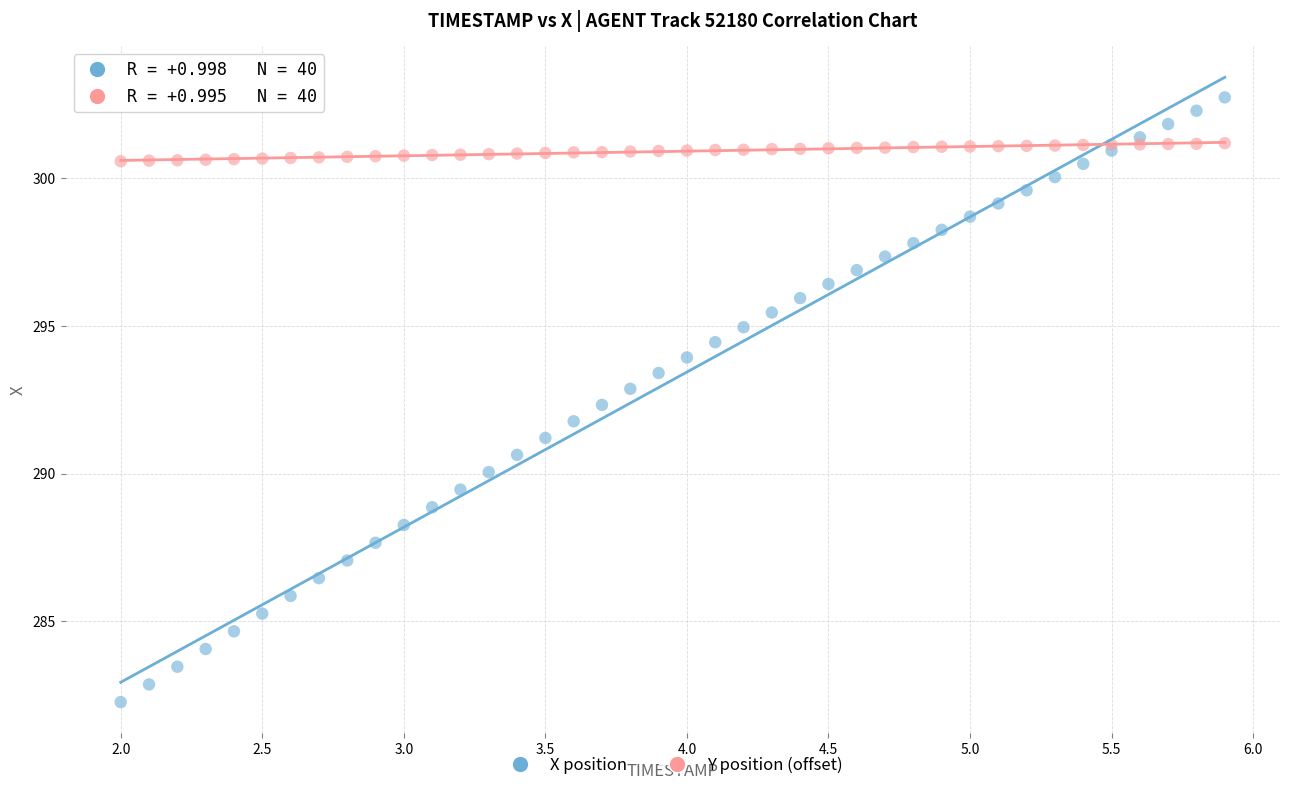

Which series reaches the maximum Y coordinate?

X position